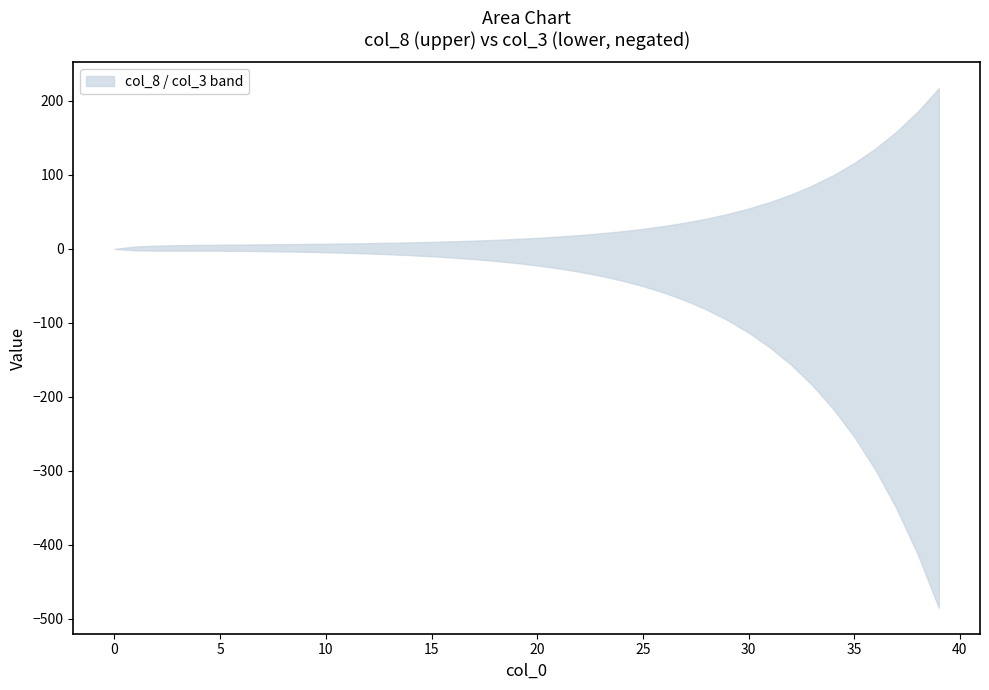

True or false: col_5 has more than 2 interior local peaks.

False